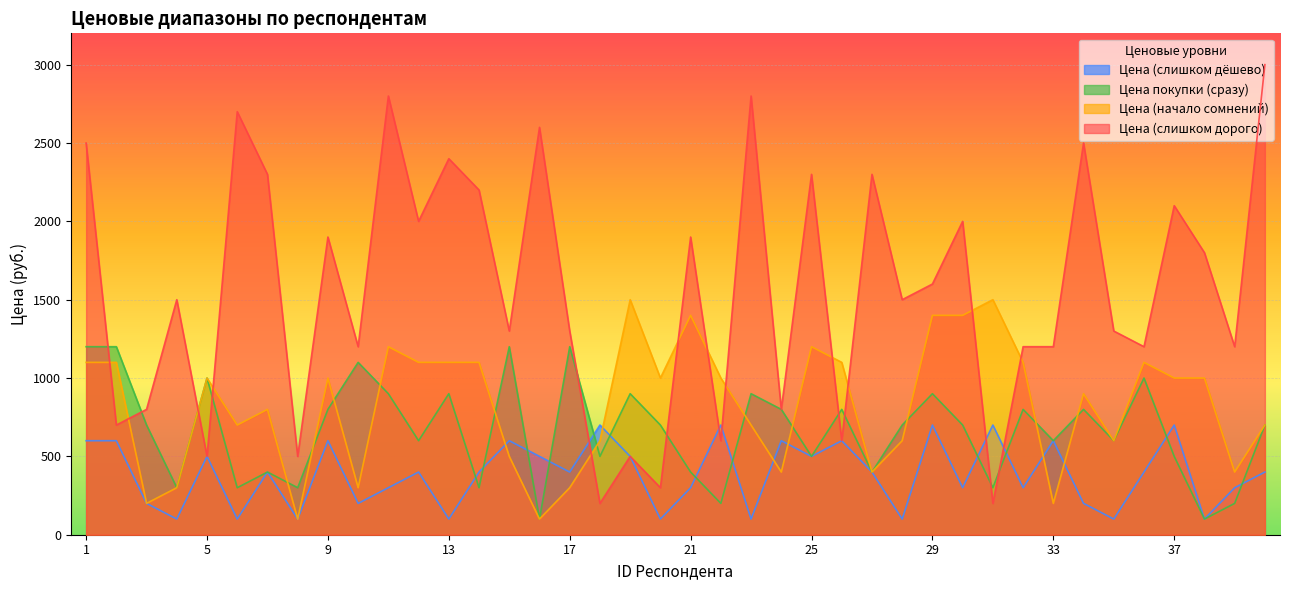

In Цена (слишком дёшево), how many points are lower than both neighbors (excluding endpoints)?

14